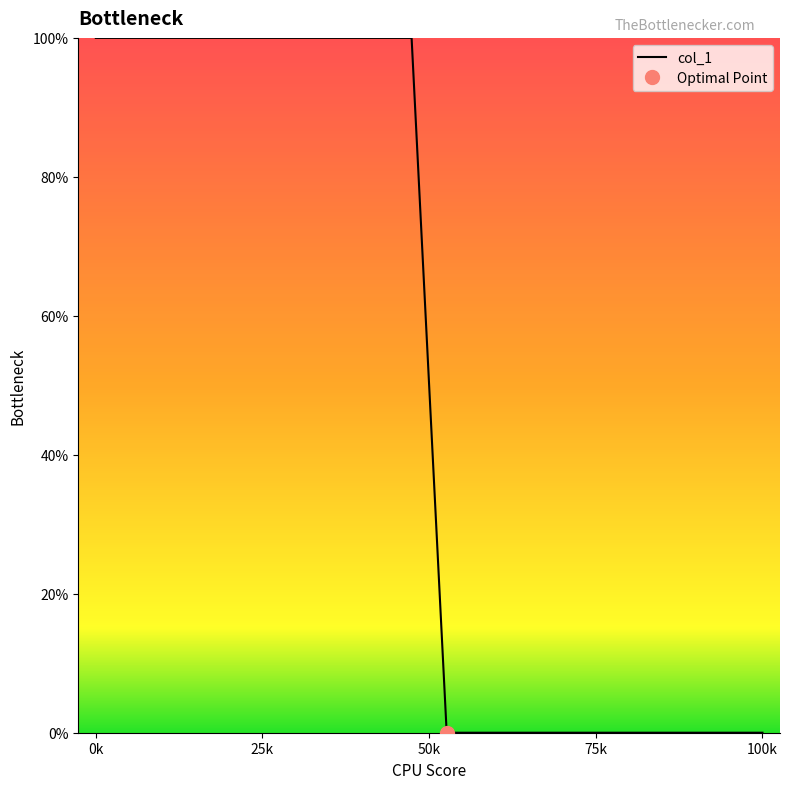

What is the value of the 8th point from the left?

100